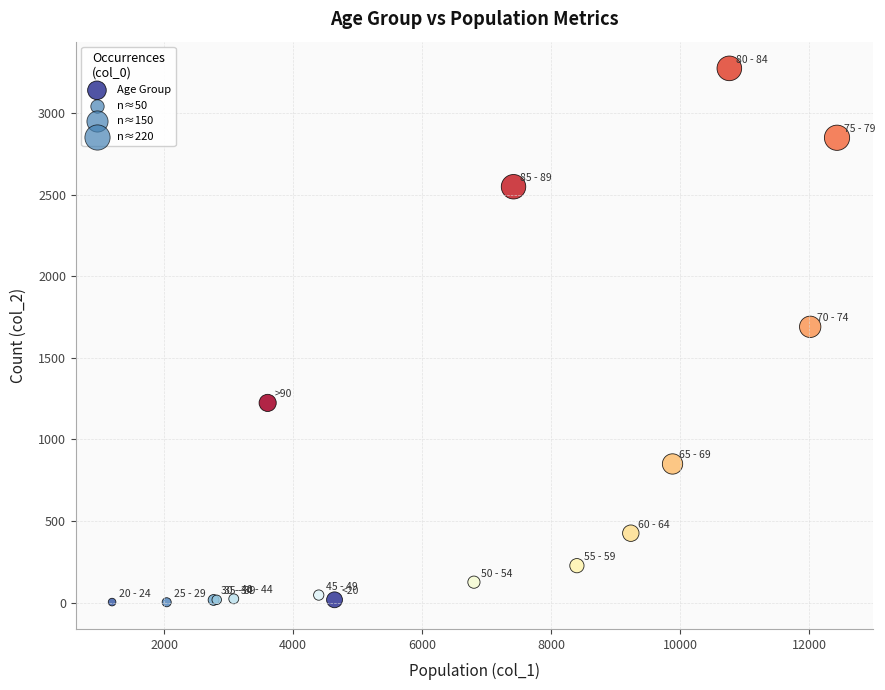

What Y value in the scatter plot is closest to 1638?

1690